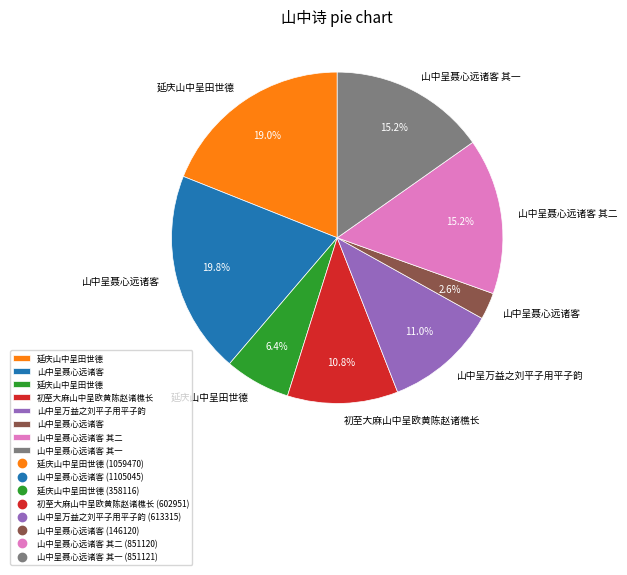

Is there any slice that represents more than half of the pie?

No